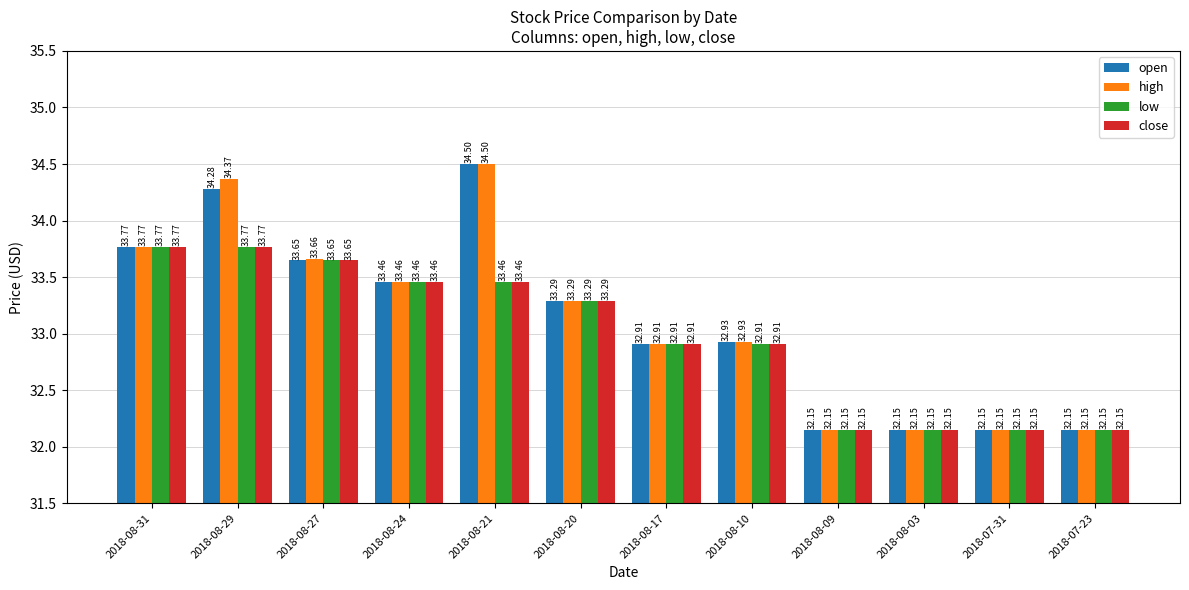

What is the difference between the second highest and minimum values in the close series?

1.6